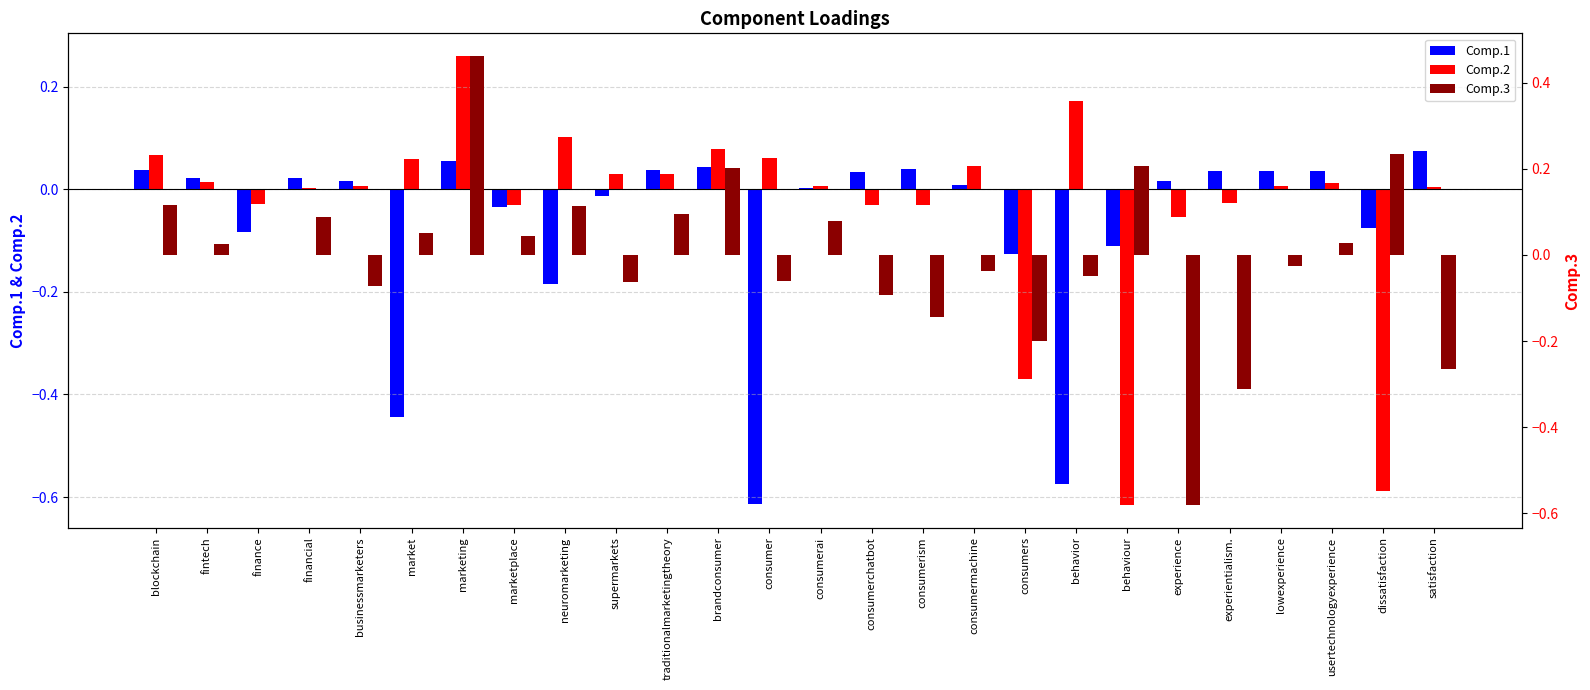

What is the total value across all series at market?

-0.3